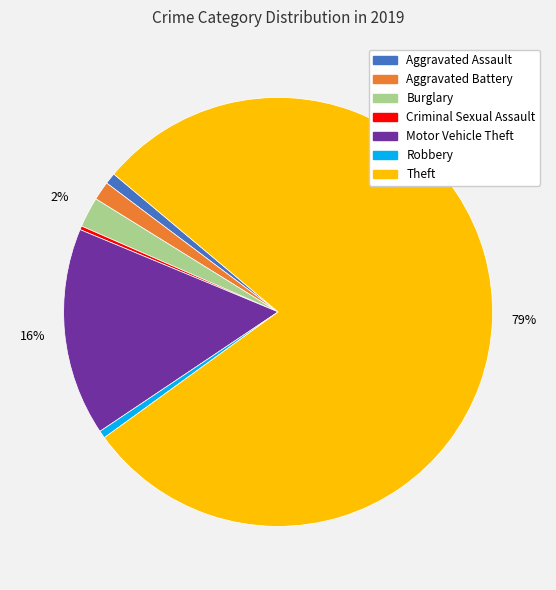

What is the majority slice?

Theft